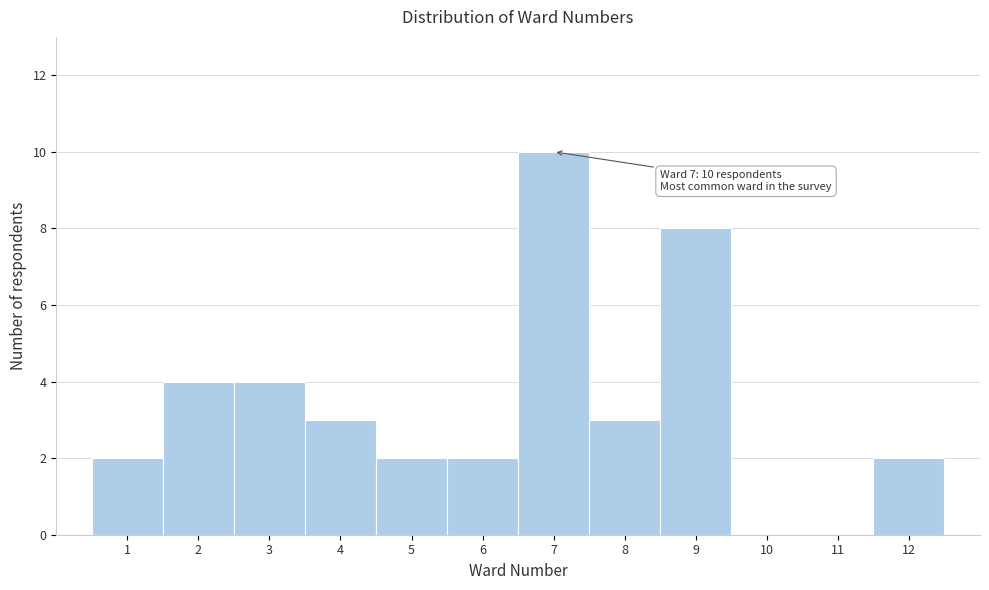

Over which range of the x-axis is the bar tallest?

6.5 to 7.5